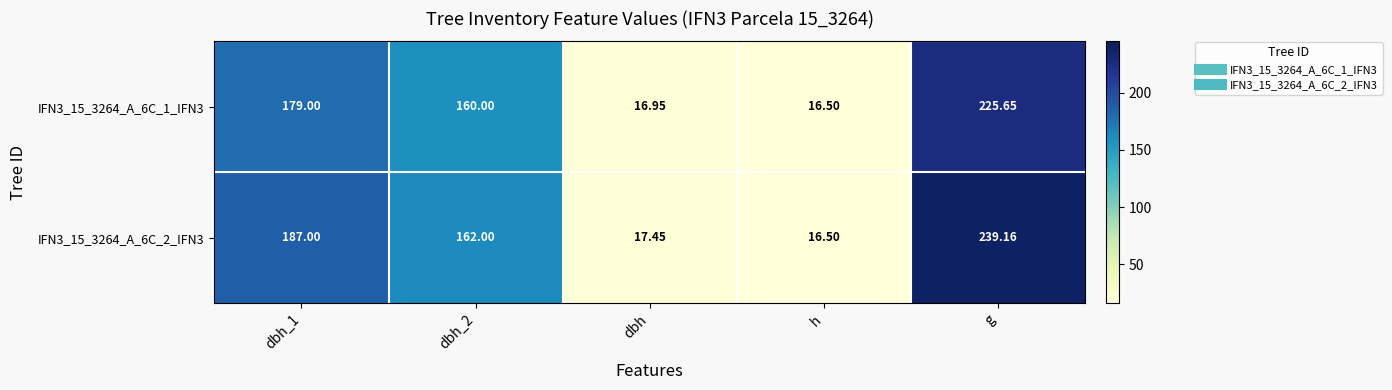

Is the value of IFN3_15_3264_A_6C_2_IFN3 at dbh_2 greater than the value of IFN3_15_3264_A_6C_1_IFN3 at g?

No